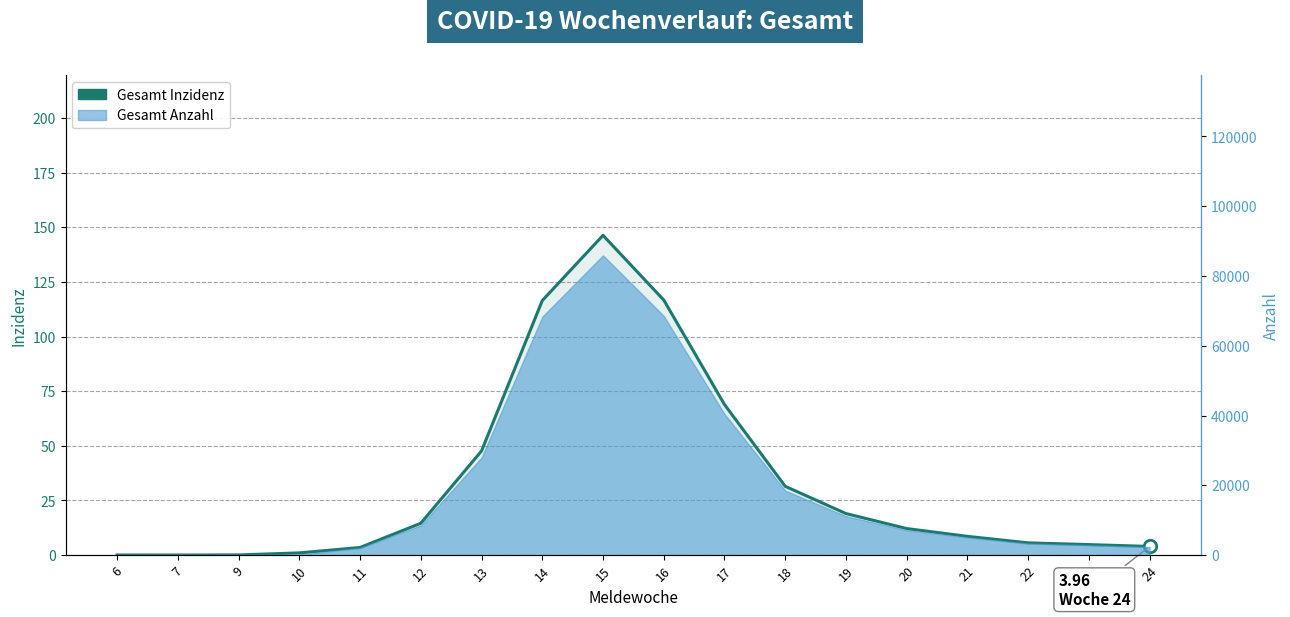

What is the change in value from 11 to 16?

+113.3